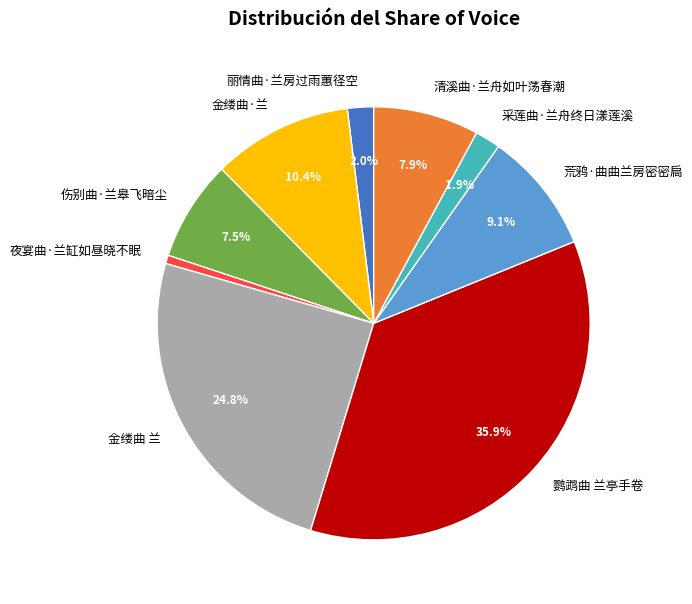

Does 丽情曲·兰房过雨蕙径空 represent more than half of the total?

No